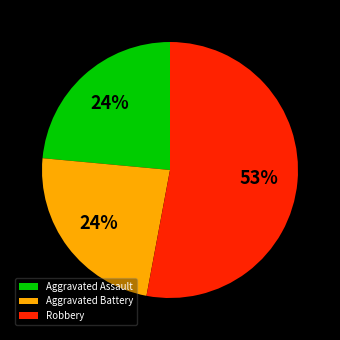

To the nearest percent, what is the combined percentage of Aggravated Assault and Robbery?

76%